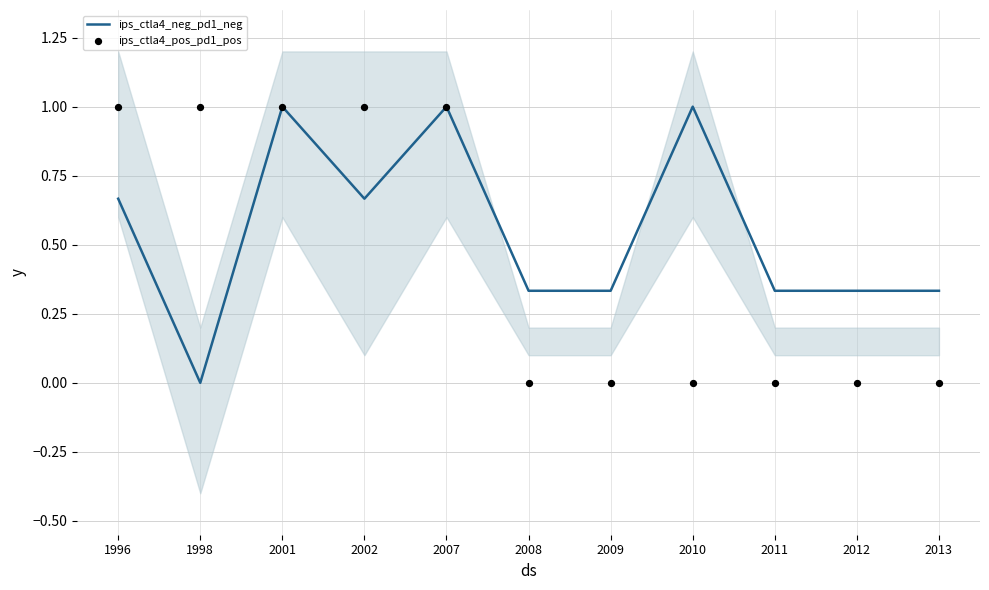

Is the value of ips_ctla4_pos_pd1_pos at 1998 greater than the value of ips_ctla4_neg_pd1_neg at 2013?

Yes